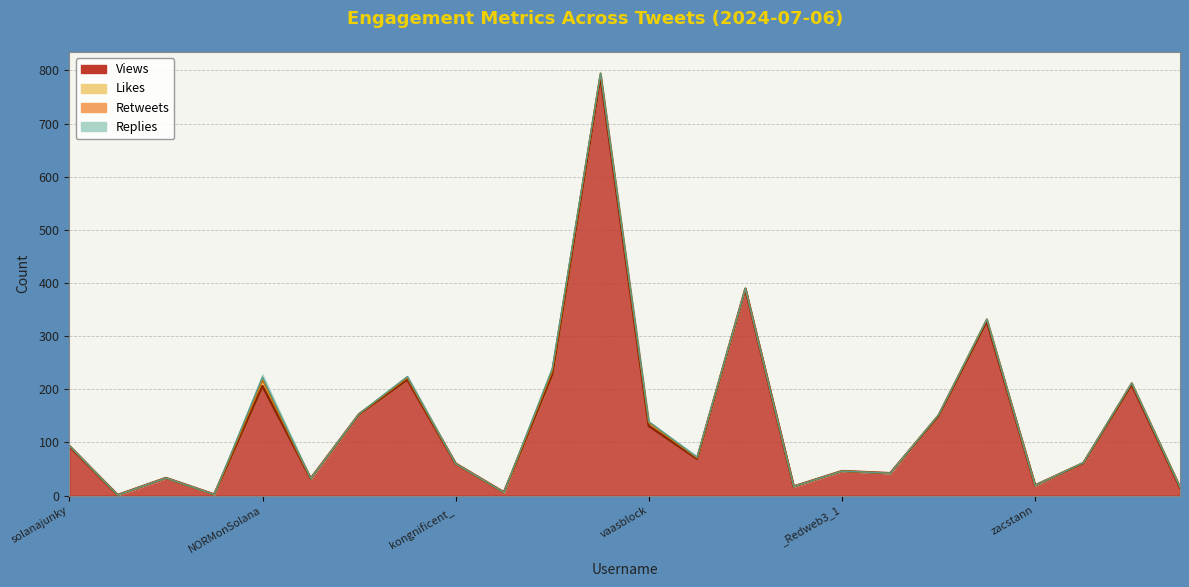

What is the sum of all Replies values?

12